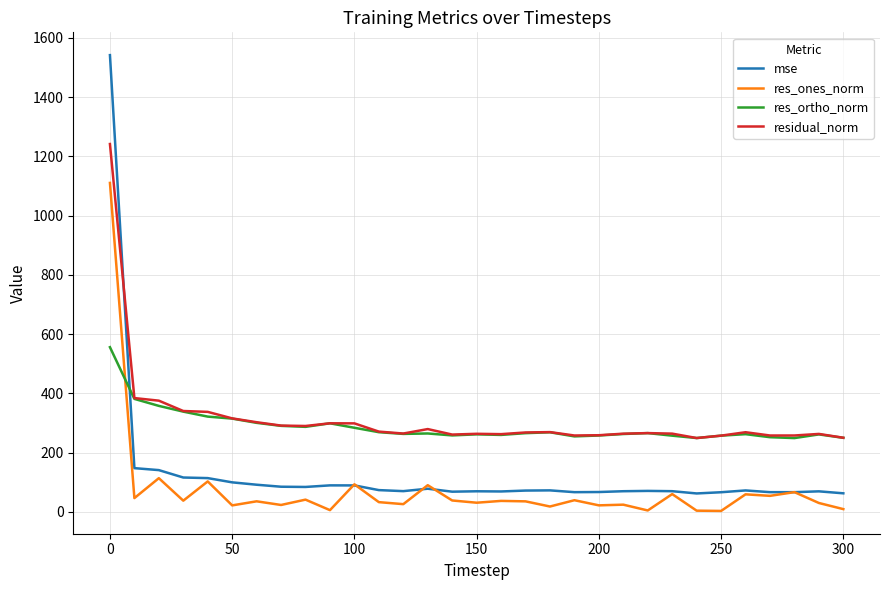

Rank the series by their maximum value, from highest to lowest.

mse, residual_norm, res_ones_norm, res_ortho_norm